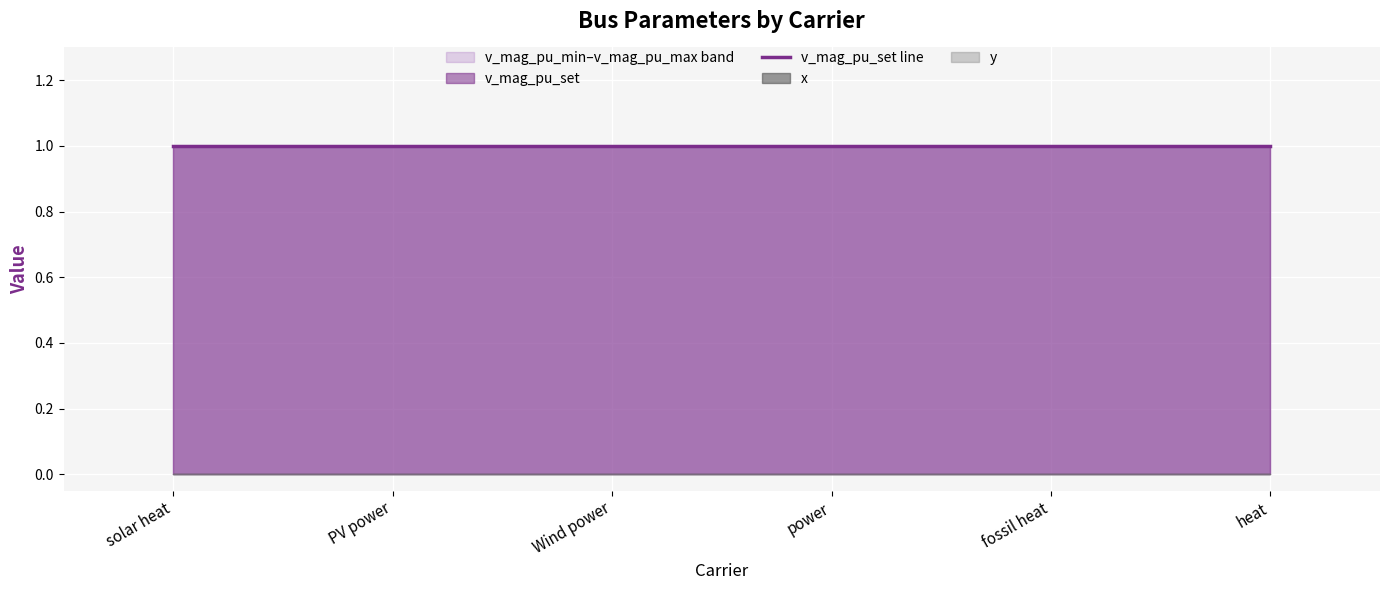

Rank the series by their maximum value, from highest to lowest.

v_mag_pu_set, v_mag_pu_max, x, y, v_mag_pu_min